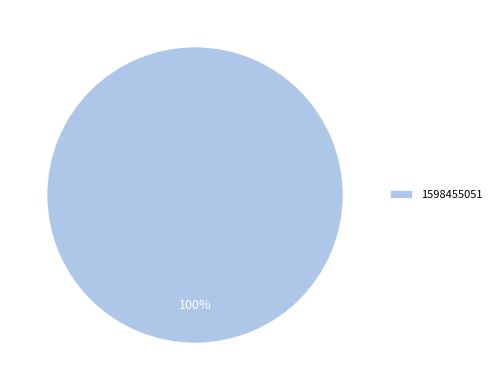

True or false: 1598455051 accounts for 100% of the total.

True